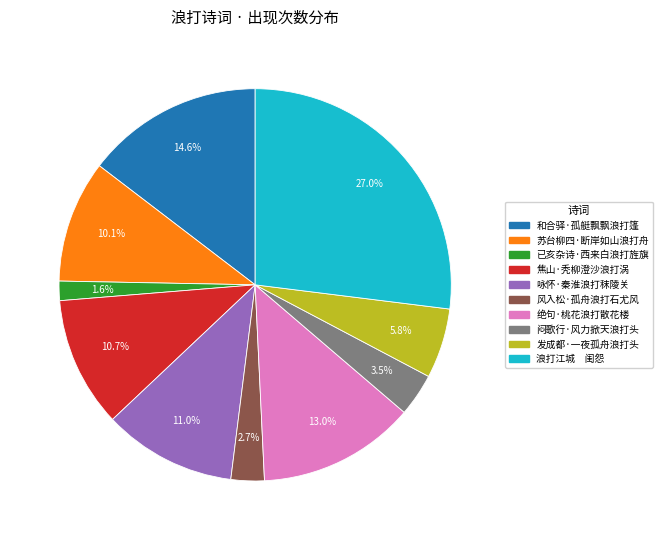

The 和合驿·孤艇飘飘浪打篷 slice represents 15% of the pie. True or false?

True